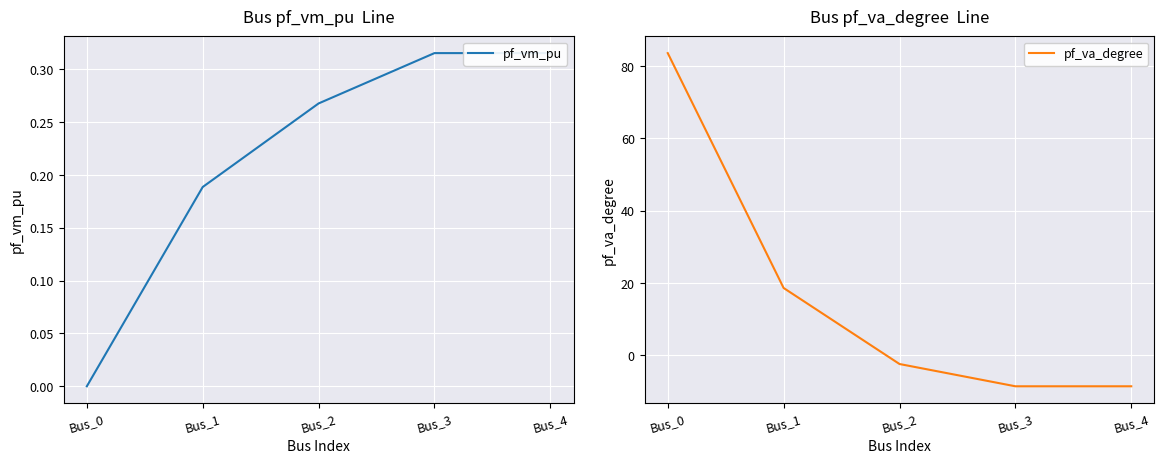

What is the total value across all series at Bus_1?

18.8